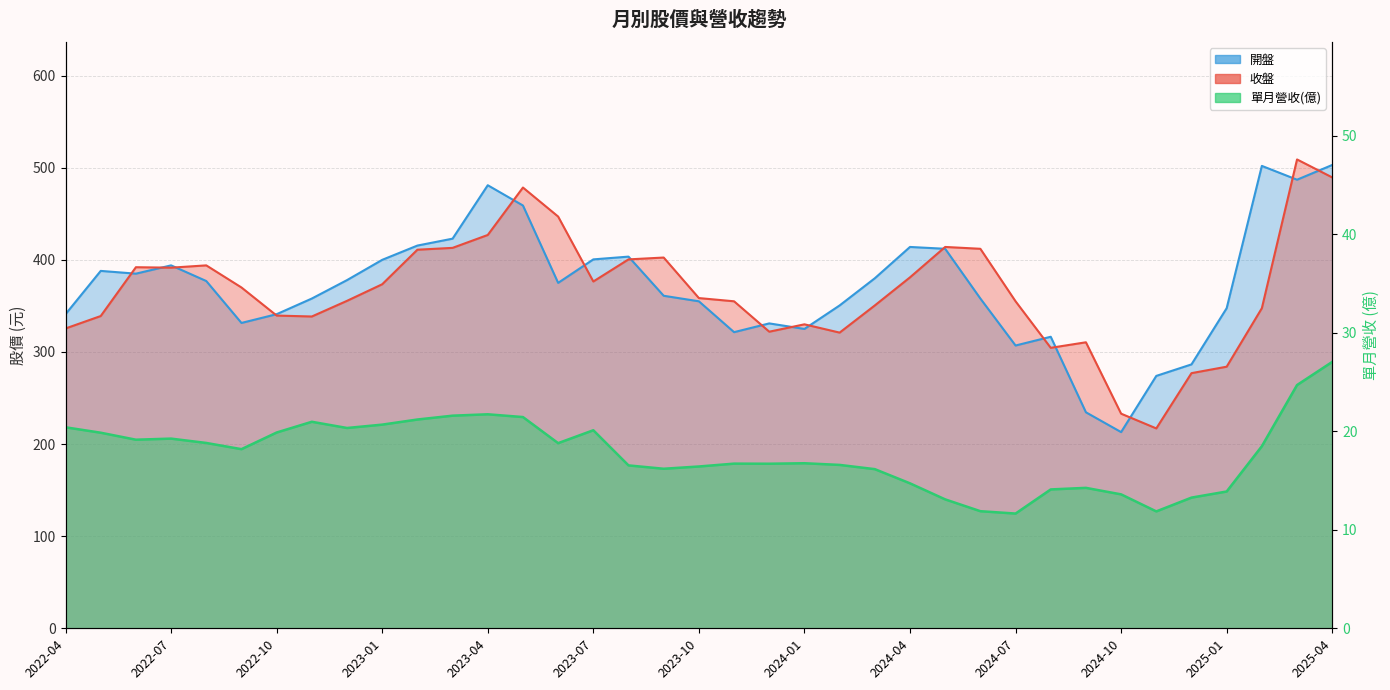

How many data points in 單月營收(億) are above 18?

19